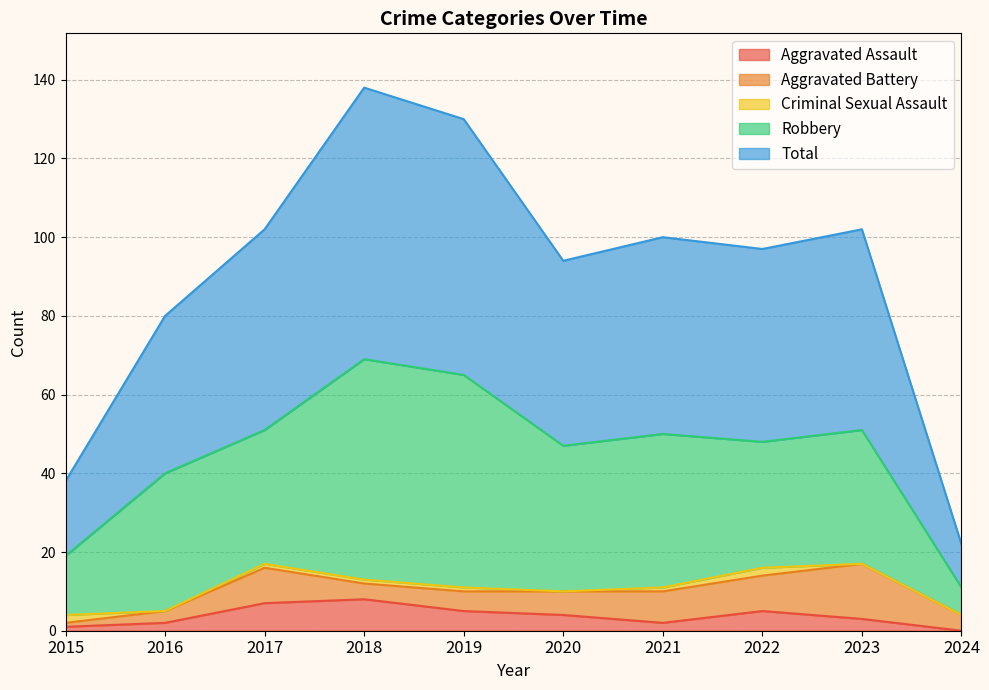

Is it true that Aggravated Assault equals 4 at 2020?

True